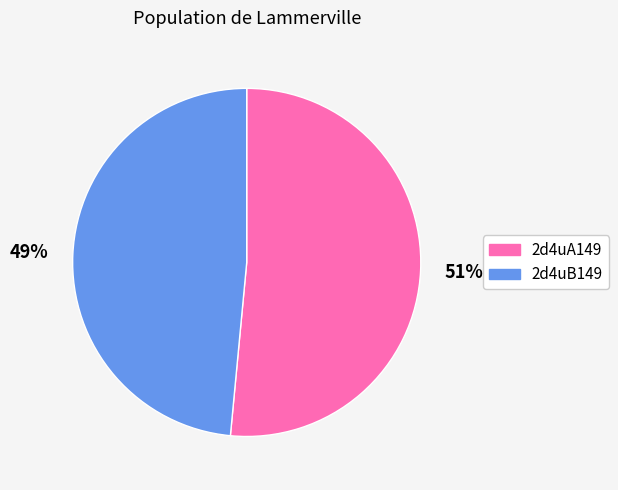

Is the sum of 2d4uB149 and 2d4uA149 greater than half?

Yes